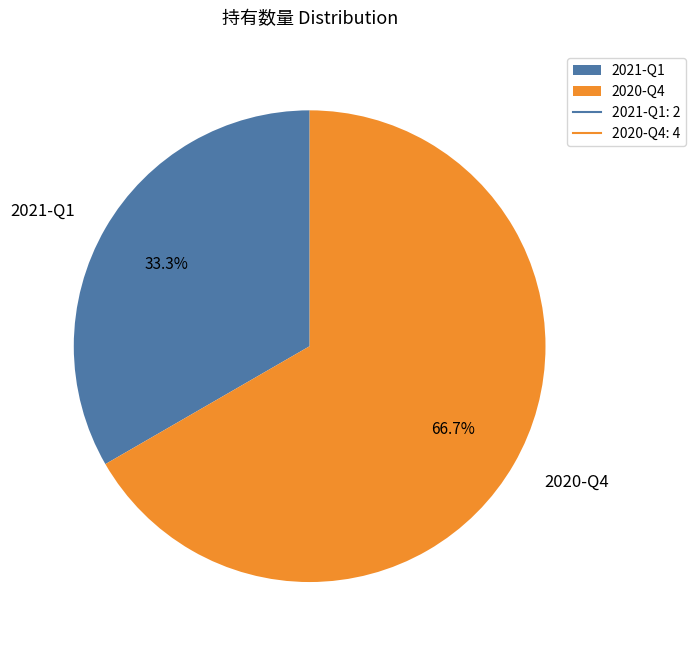

Is it true that 2020-Q4 is 67% of the pie?

True